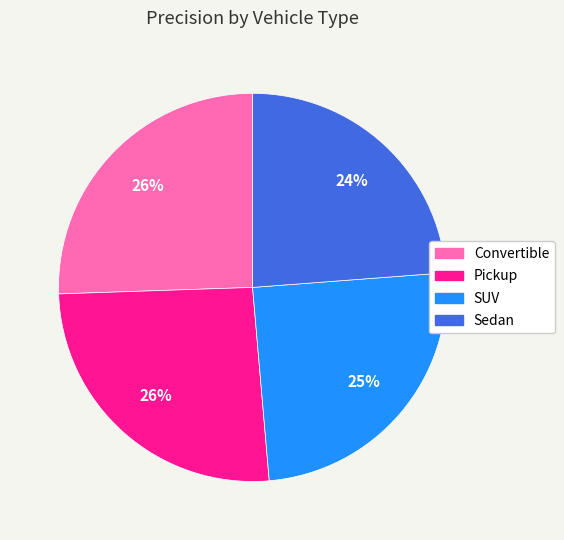

Count the number of slices in the pie.

4